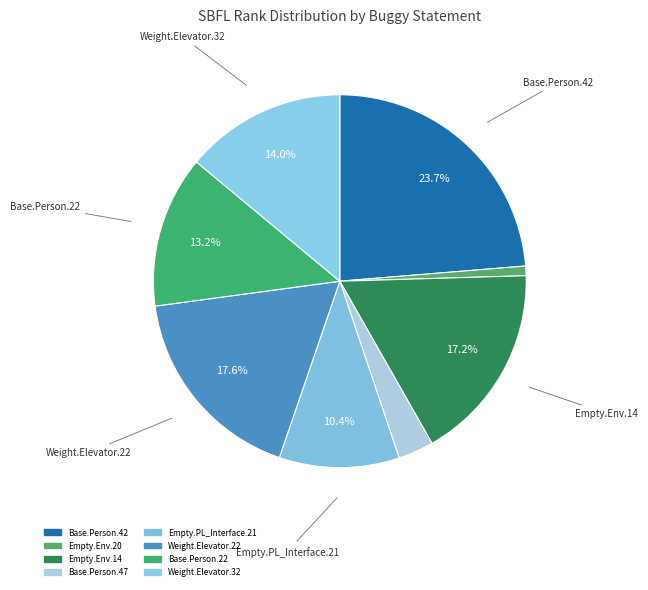

Is there any slice that represents more than half of the pie?

No